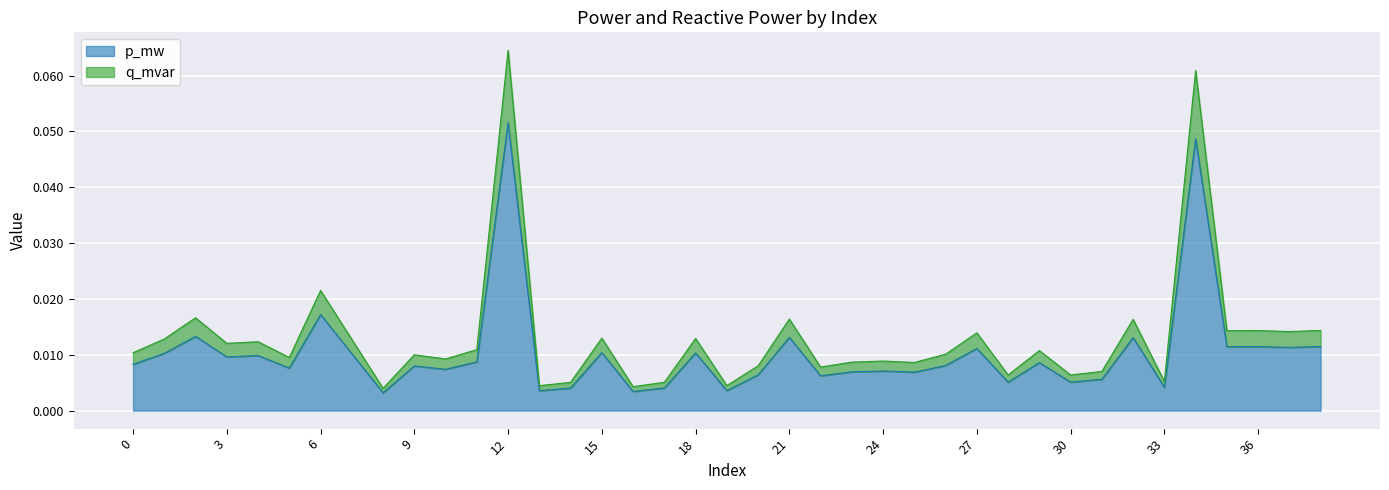

What is the total value across all series at 12?

0.1